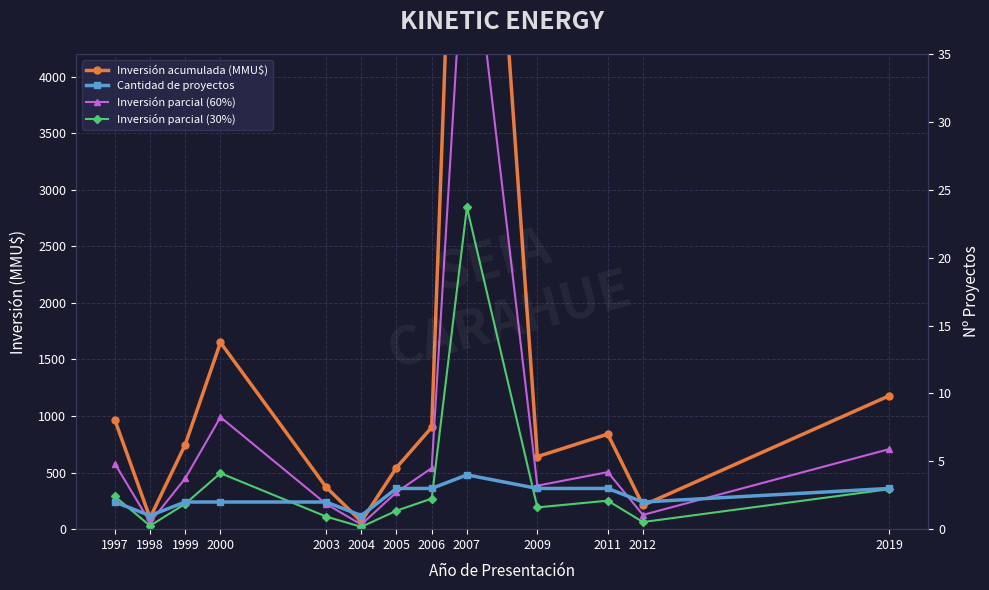

What is the value of the Inversión parcial (30%) point at the 8th from the left?

270.0